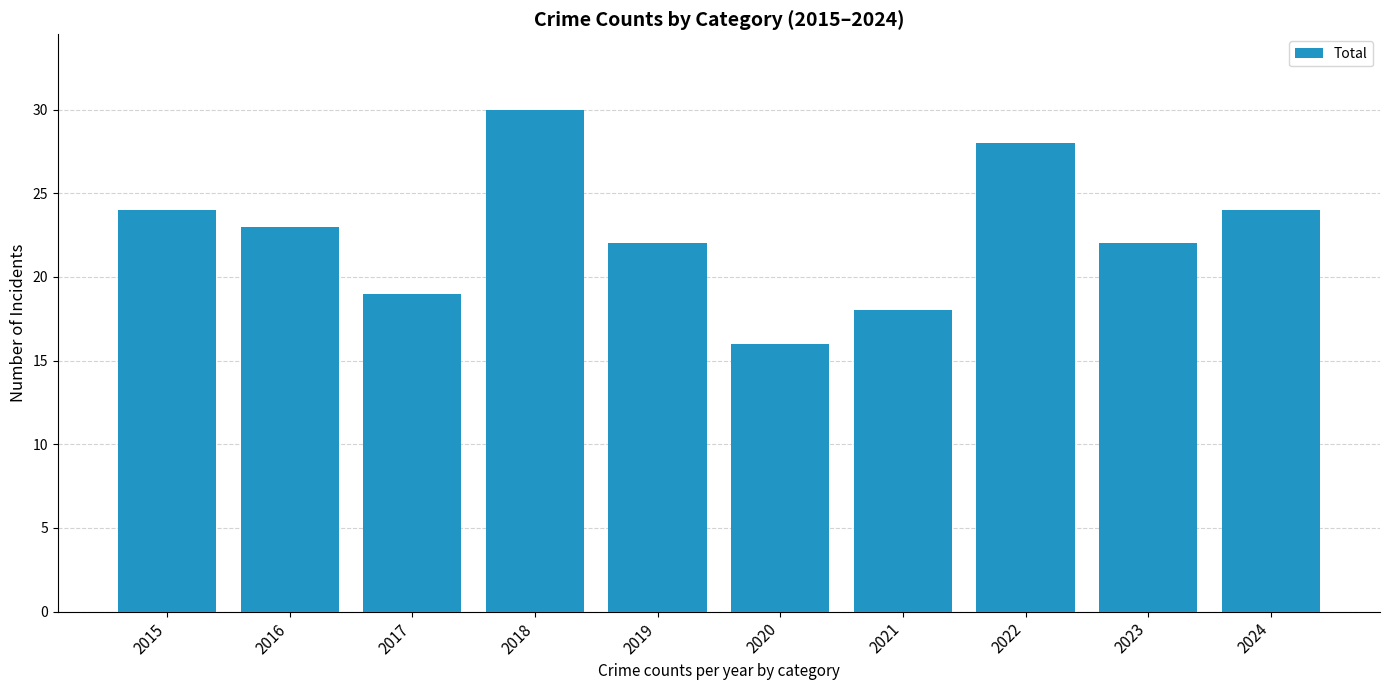

What is the ratio of the value at 2015 to the value at 2016?

1.0